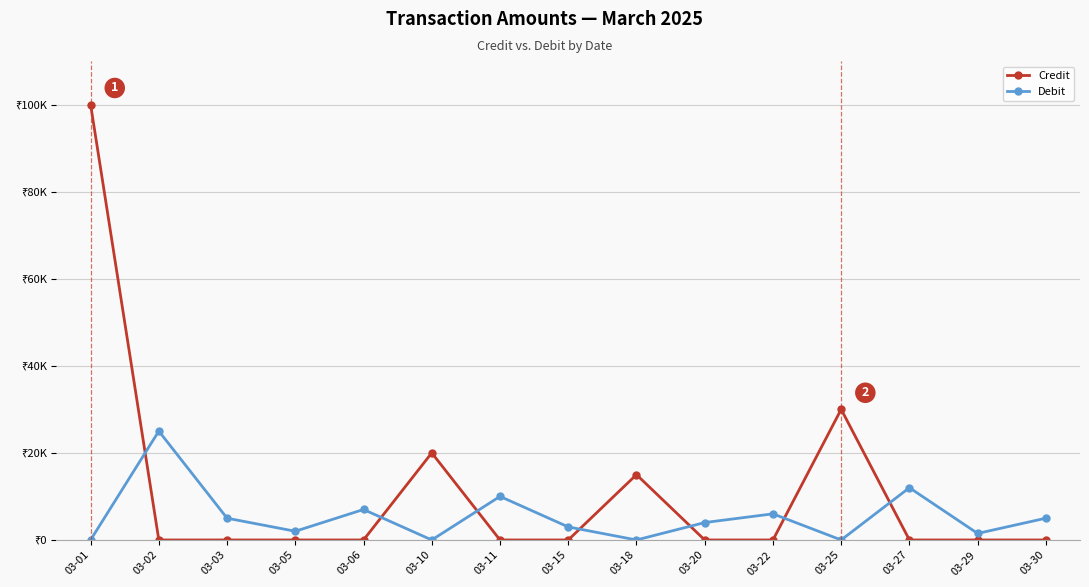

After their last crossing, which series has the higher values: Debit or Credit?

Debit